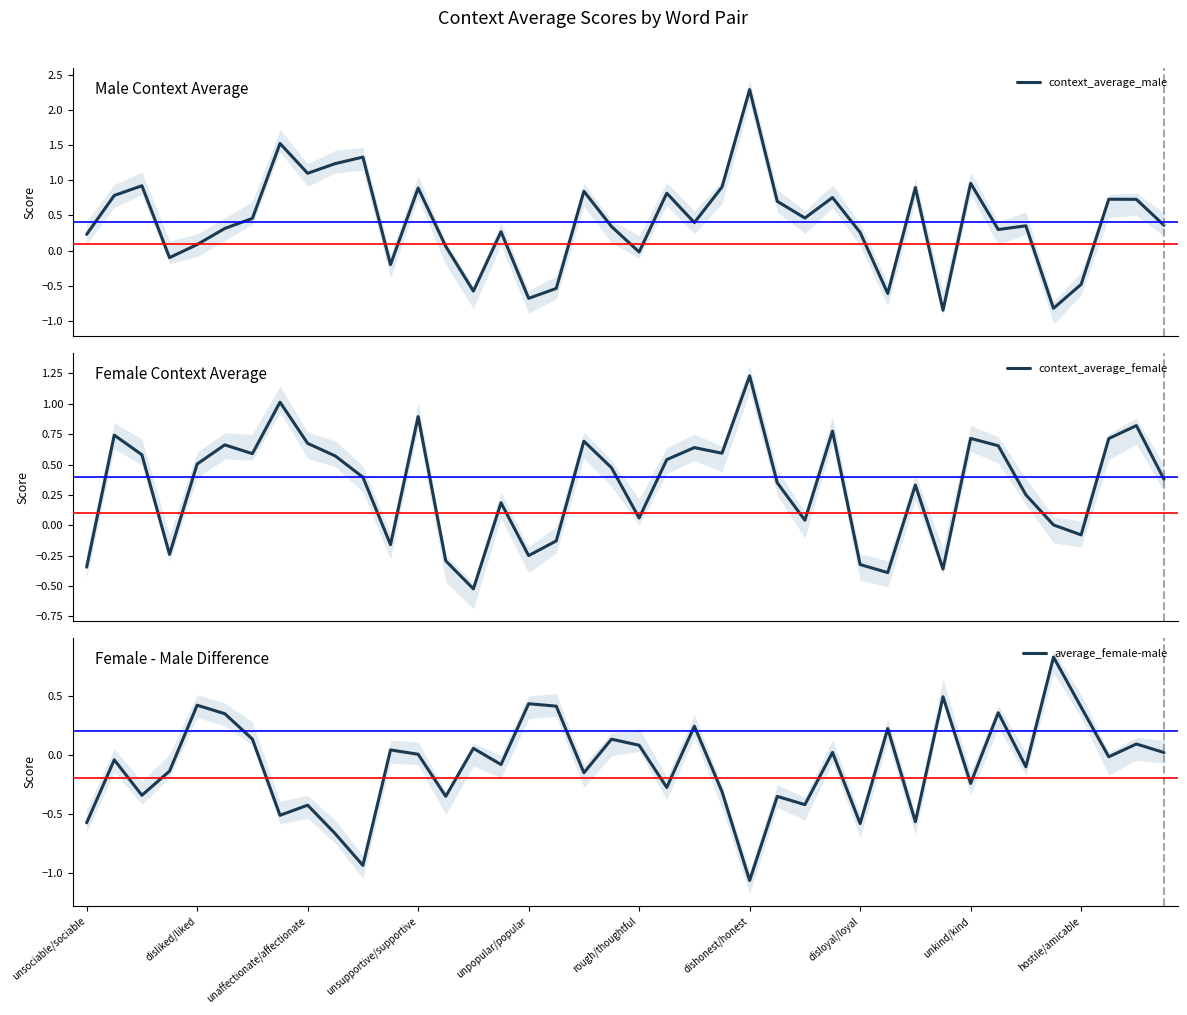

True or false: average_female-male has a value of 0.0 at unsupportive/supportive.

True